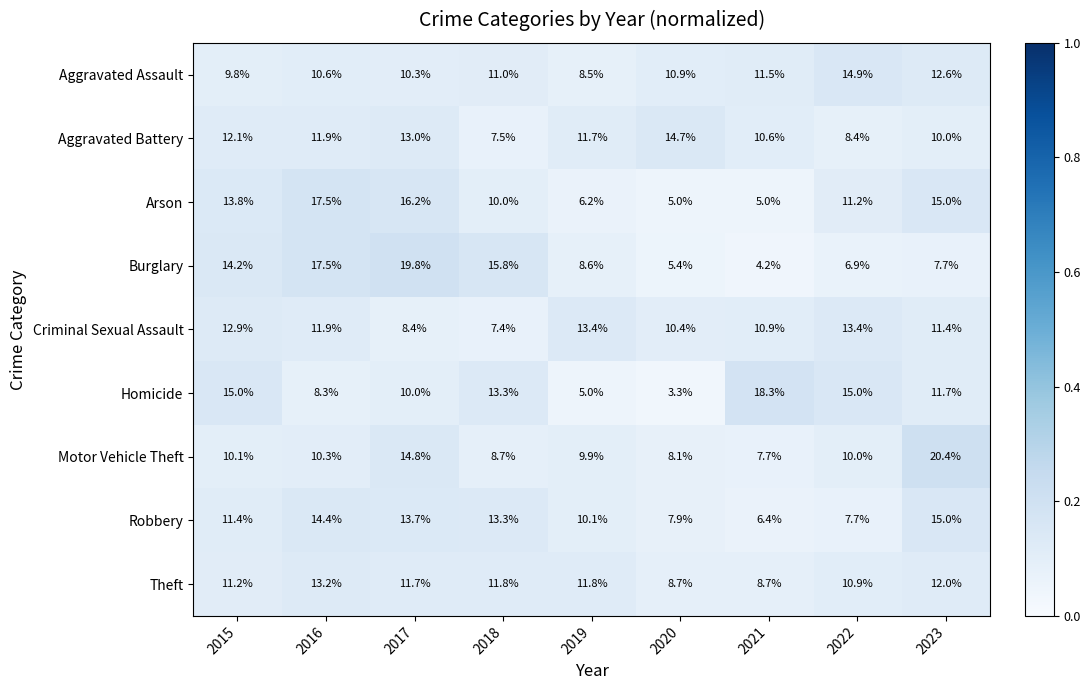

Read the Theft value at 2020.

8.7